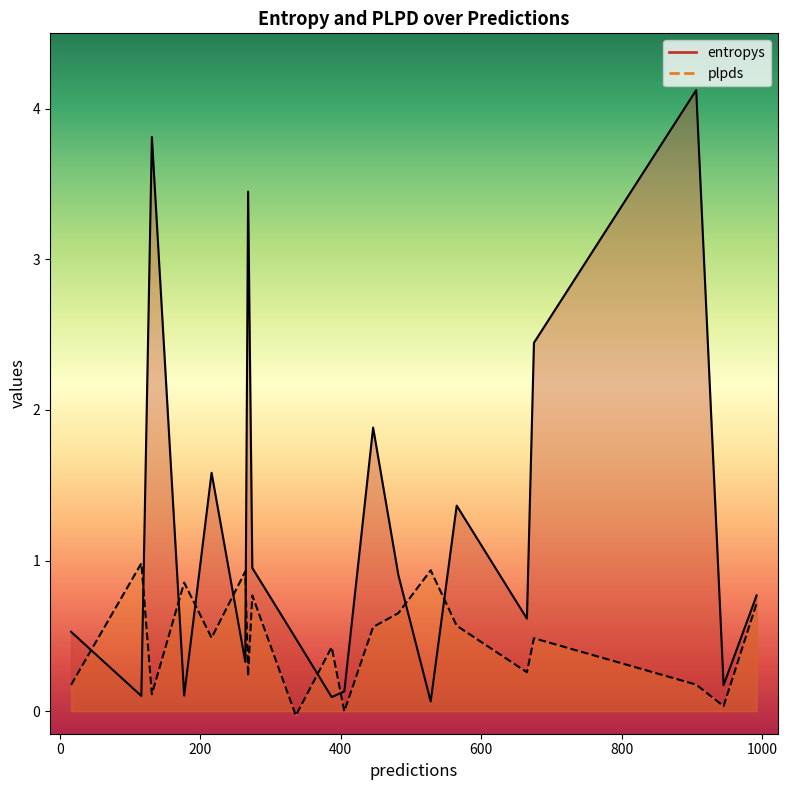

What is the total value across all series at 482?

1.6